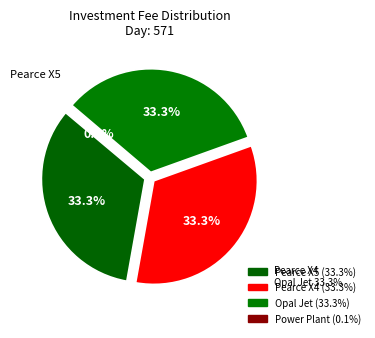

Is it true that Opal Jet is 26% of the pie?

False